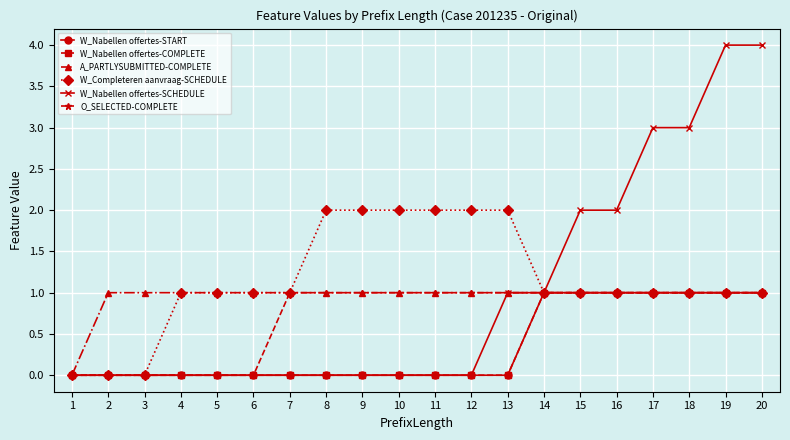

Is this an area chart (filled region under the line)?

No